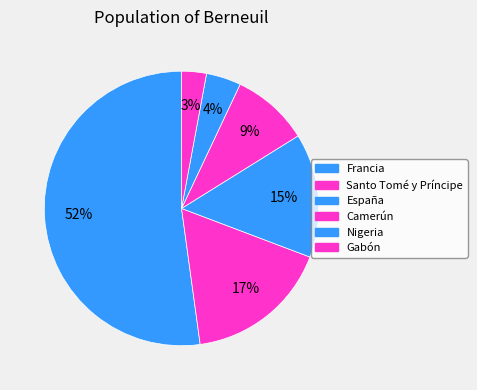

How many slices are in this pie chart?

6